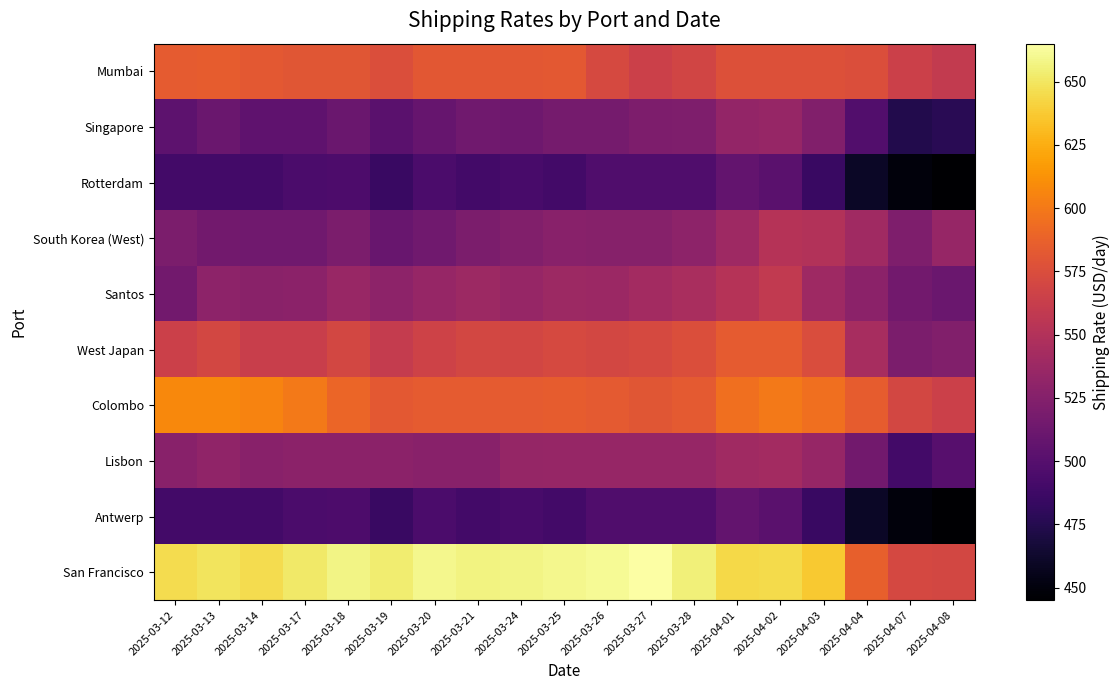

List the series in order of their peak value, lowest first.

Rotterdam, Antwerp, Singapore, Lisbon, South Korea (West), Santos, West Japan, Mumbai, Colombo, San Francisco